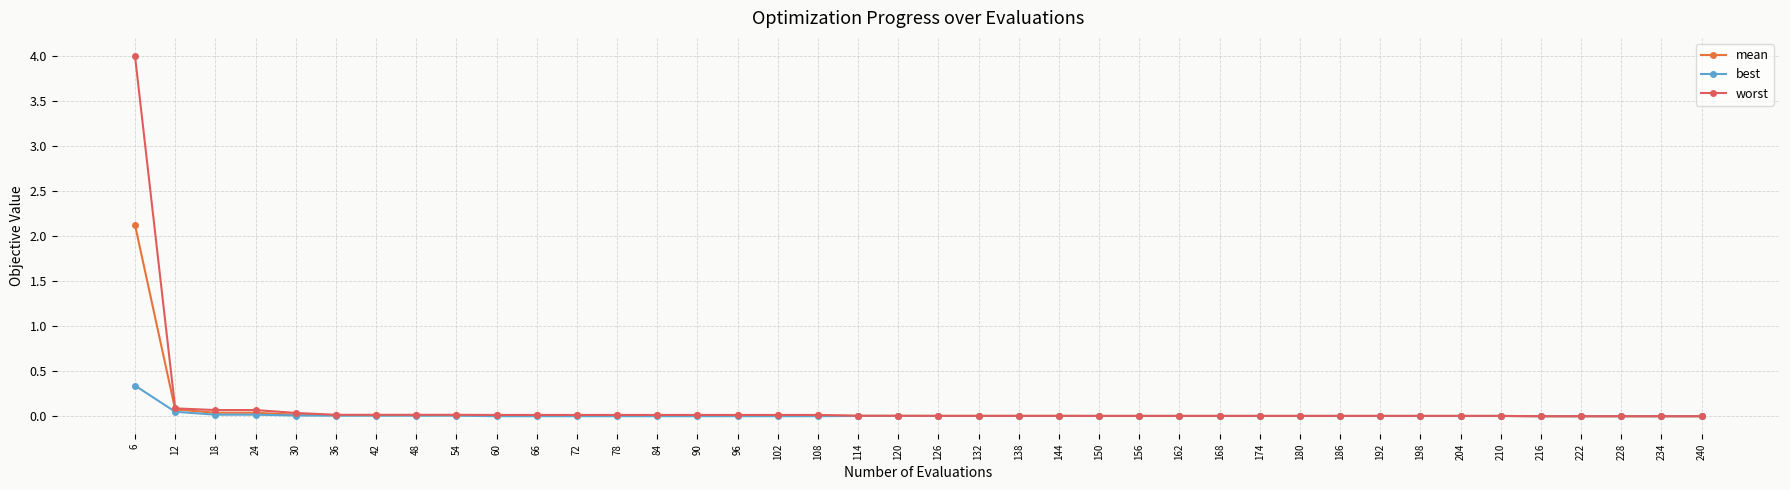

List the series in order of their peak value, lowest first.

best, mean, worst